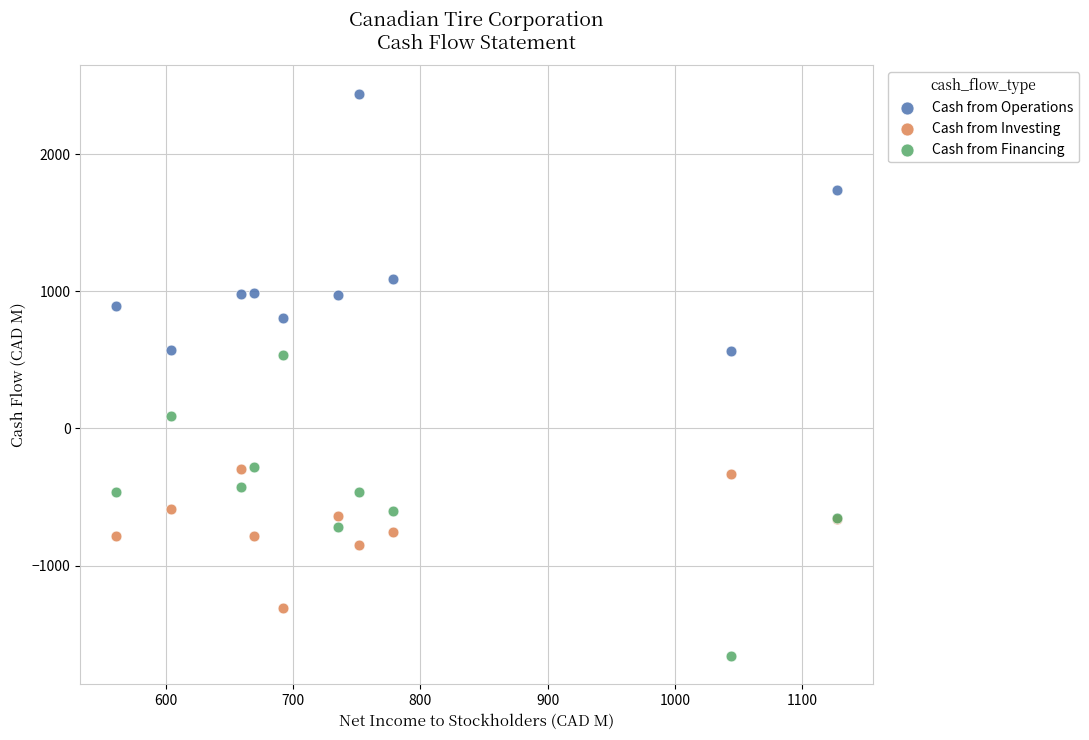

Which series contains the highest Y value?

Cash from Operations